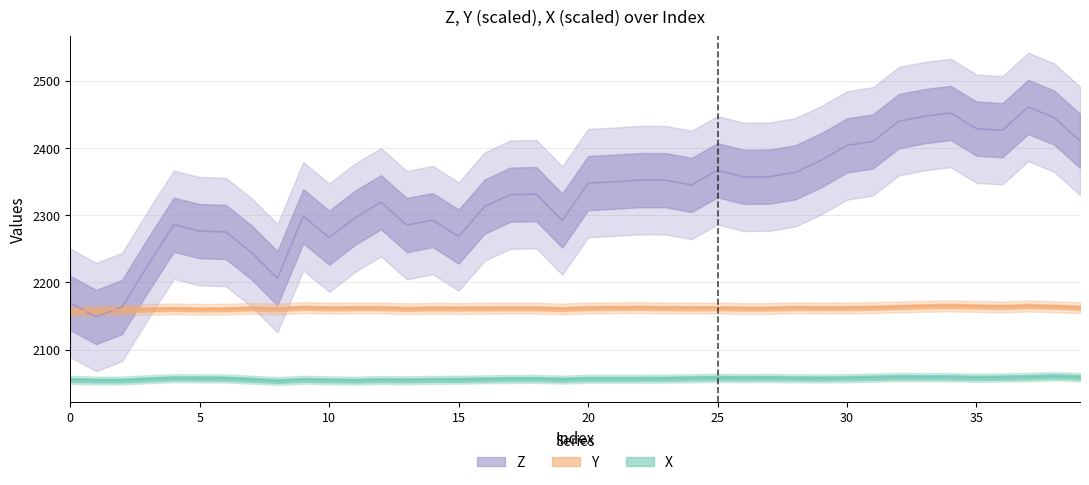

At 17, list the series in order from largest to smallest.

Z, Y, X